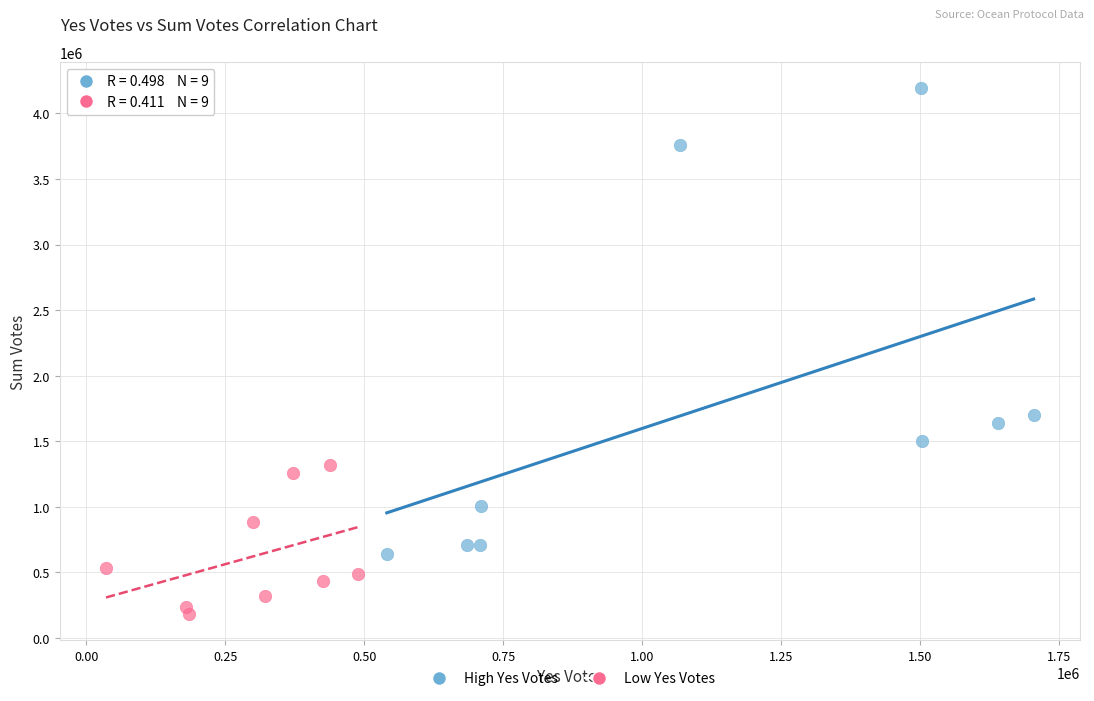

Which series reaches the minimum Y coordinate?

Low Yes Votes